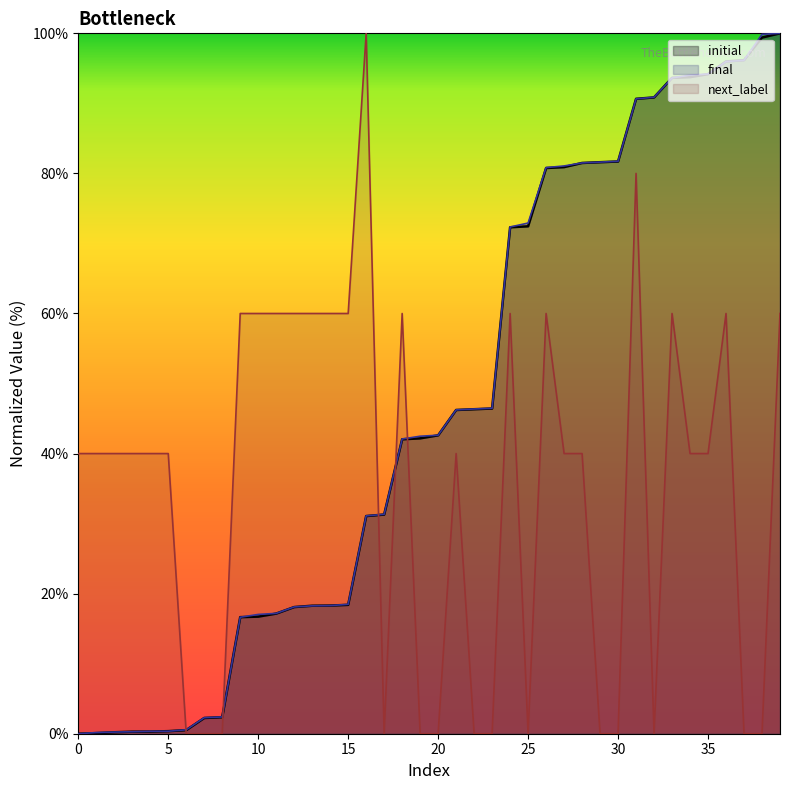

How many lines are shown in the chart?

3